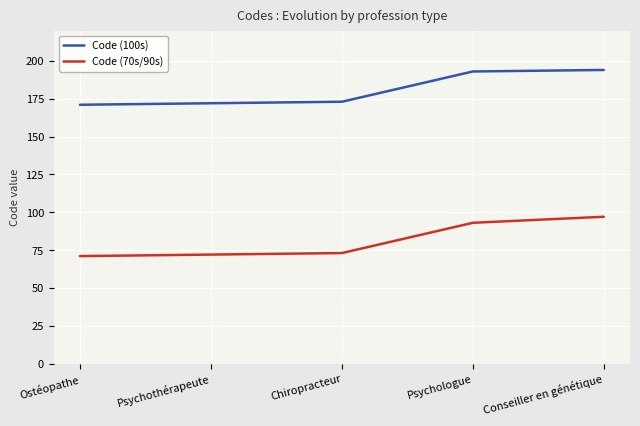

What are all the series names shown in the legend?

Code (100s), Code (70s/90s)